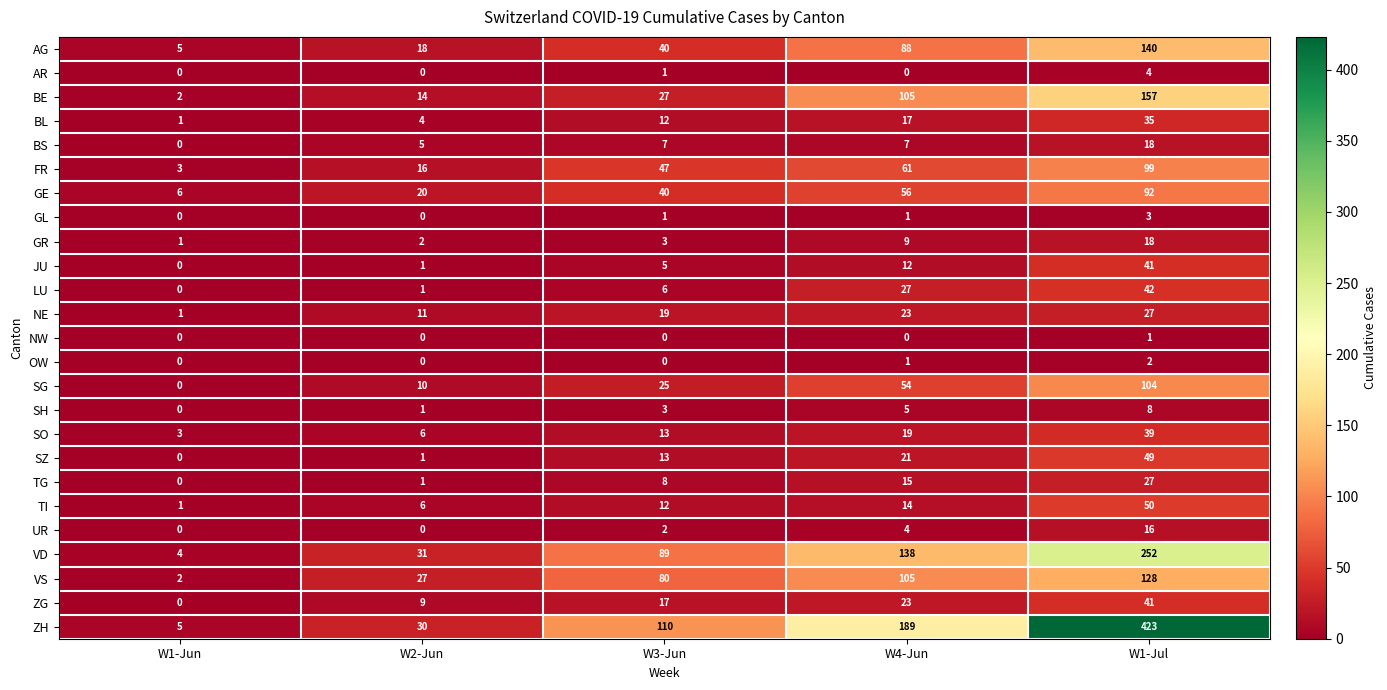

True or false: TG has a value of 27 at W1-Jul.

True